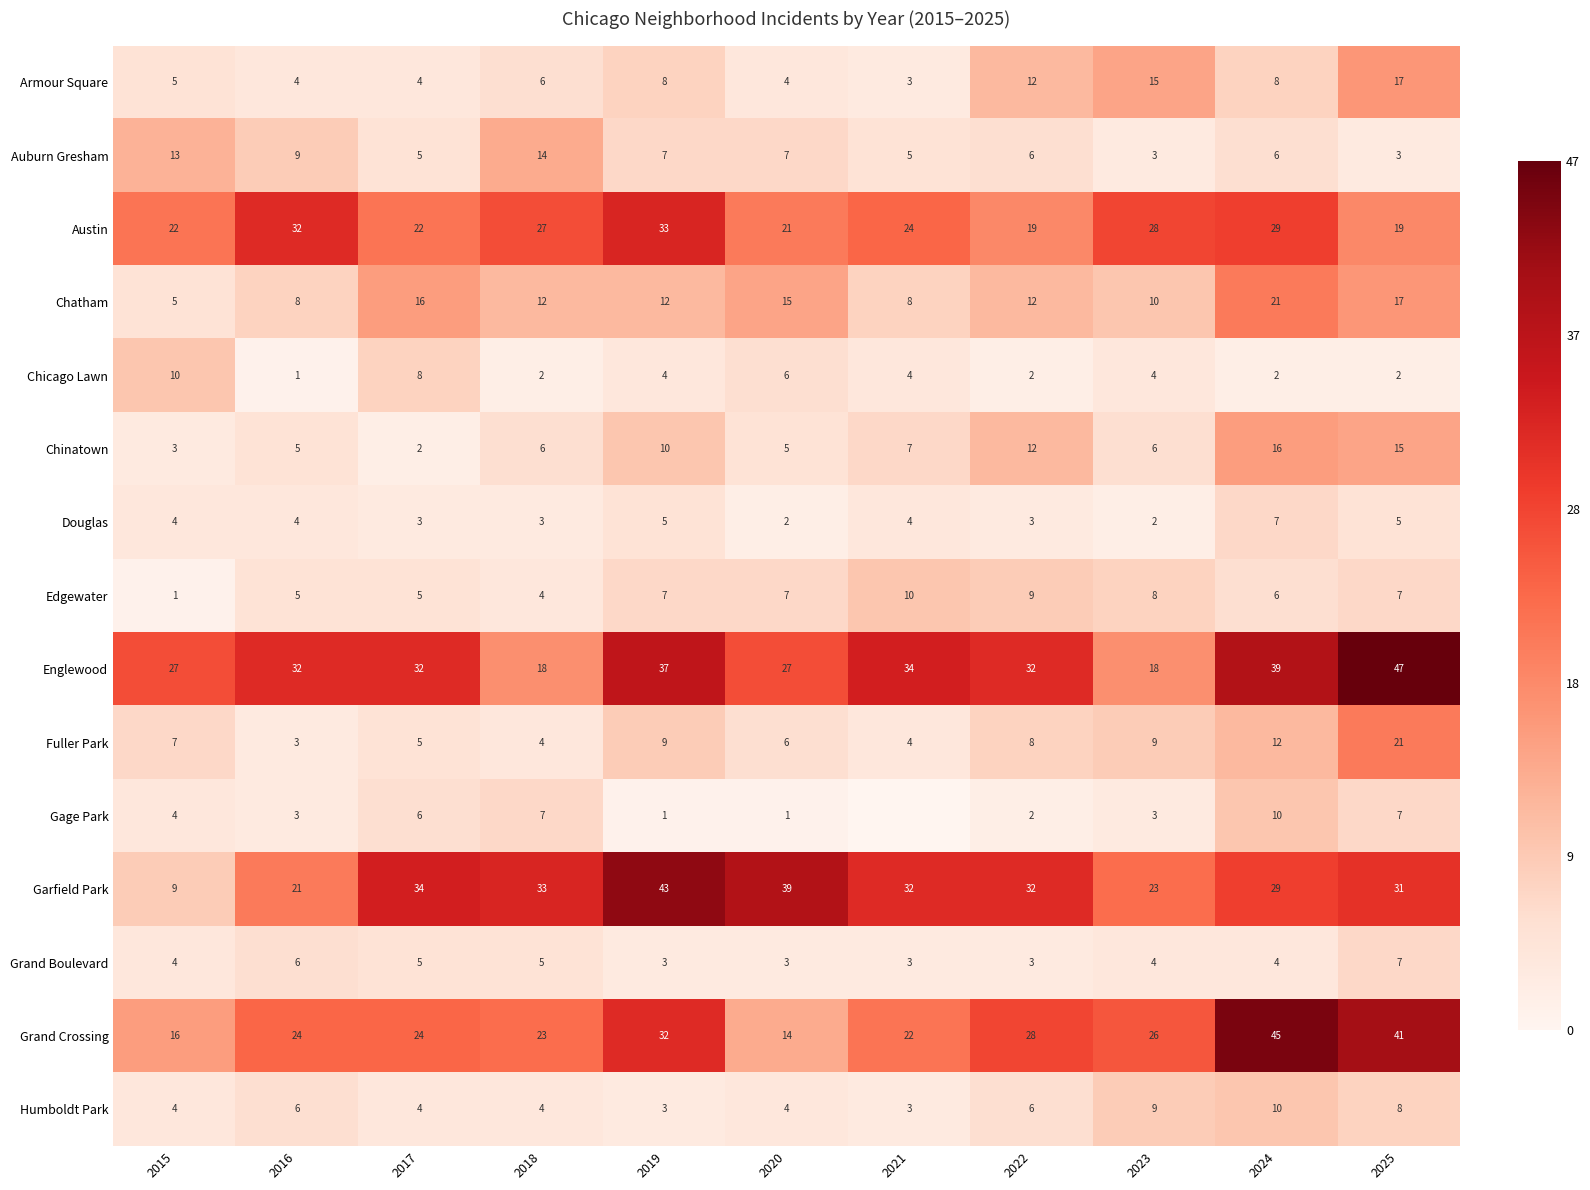

What is the approximate value of Grand Boulevard at 2017?

5